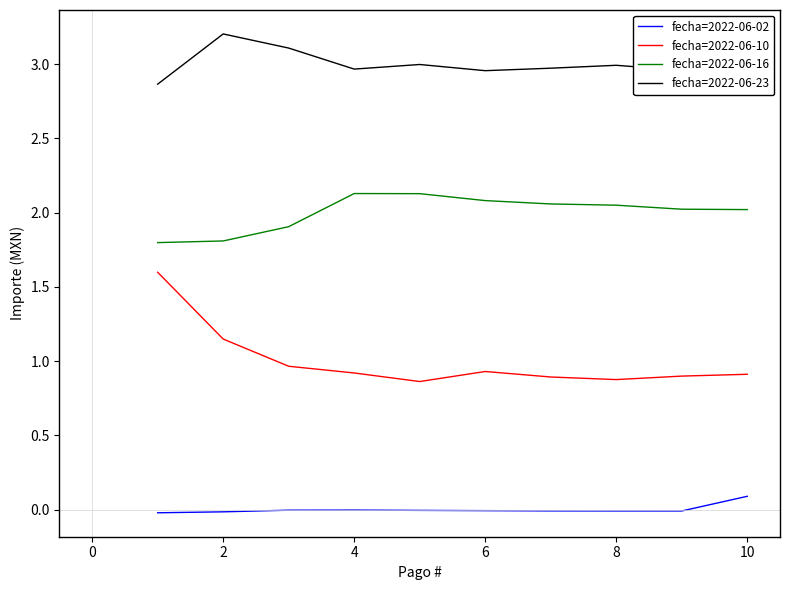

What is the difference between the maximum and minimum values in the fecha=2022-06-23 series?

0.3